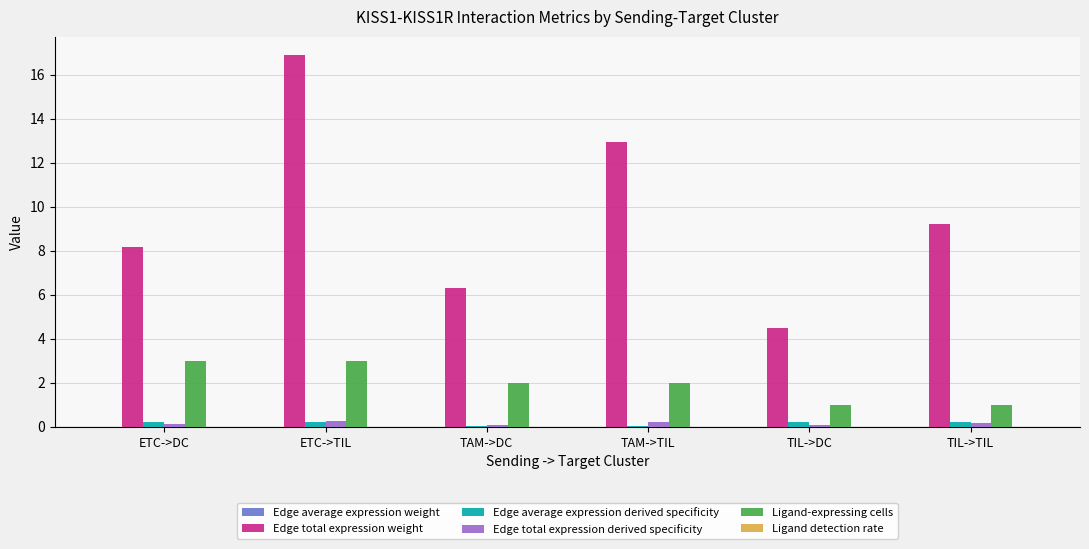

What is the total value across all series at ETC->TIL?

20.4